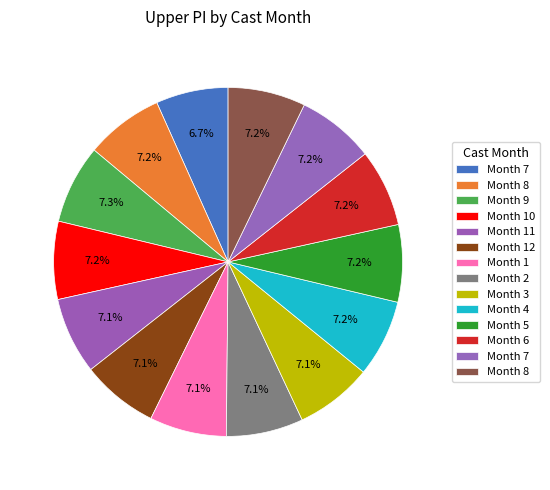

How many slices are in this pie chart?

14